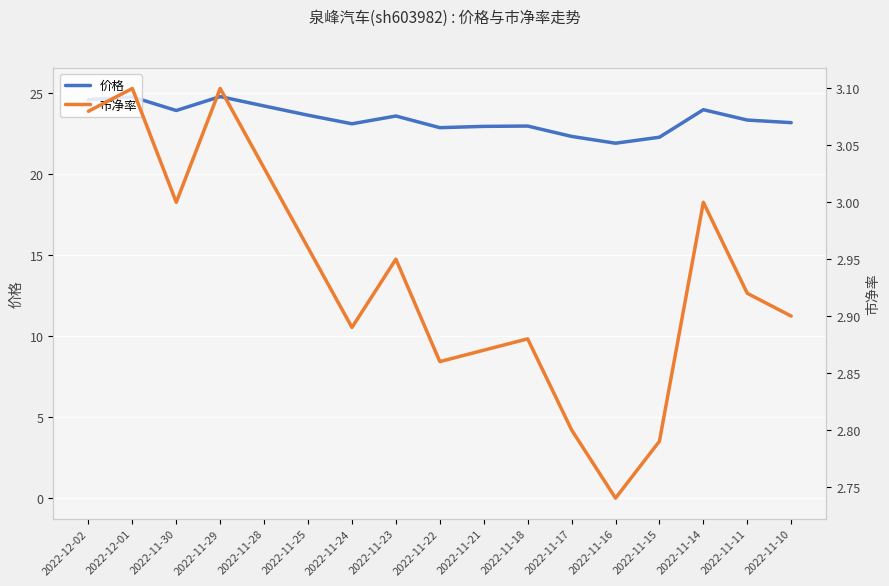

What is the sum of all 价格 values?

398.6